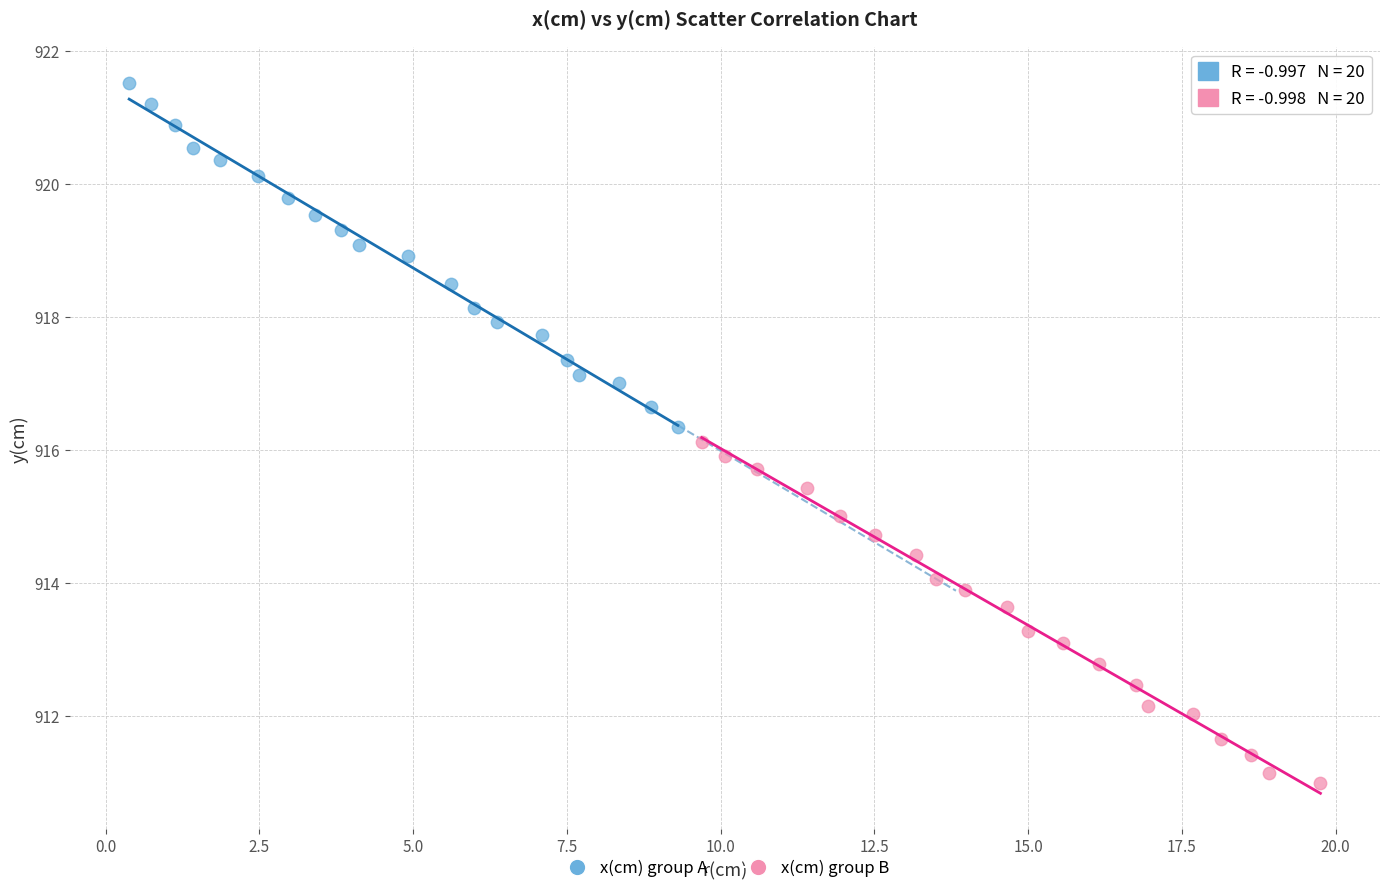

Which series contains the lowest Y value?

x(cm) group B